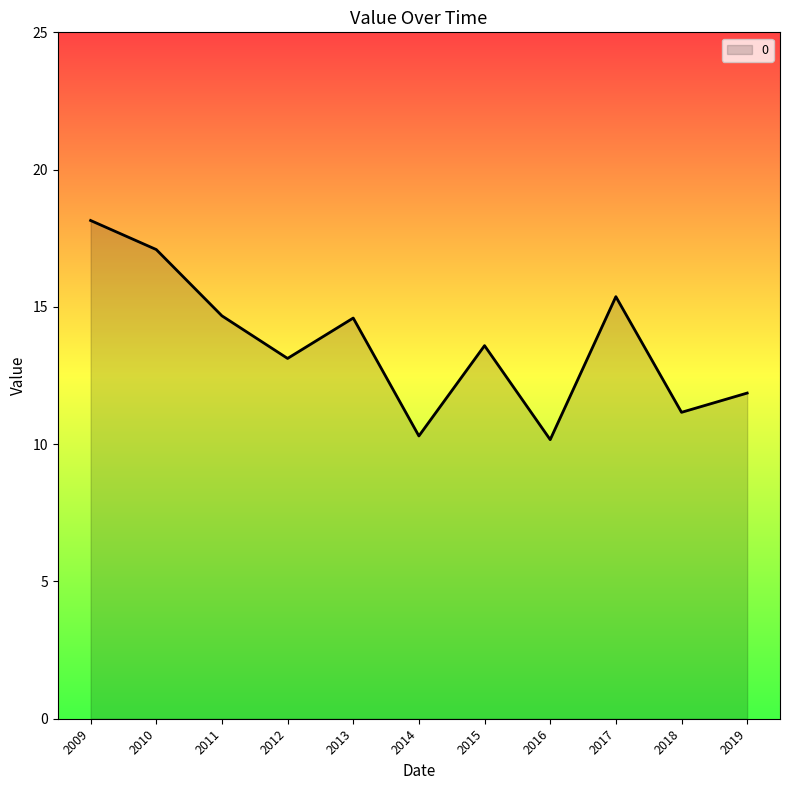

What is the smallest value displayed?

10.2